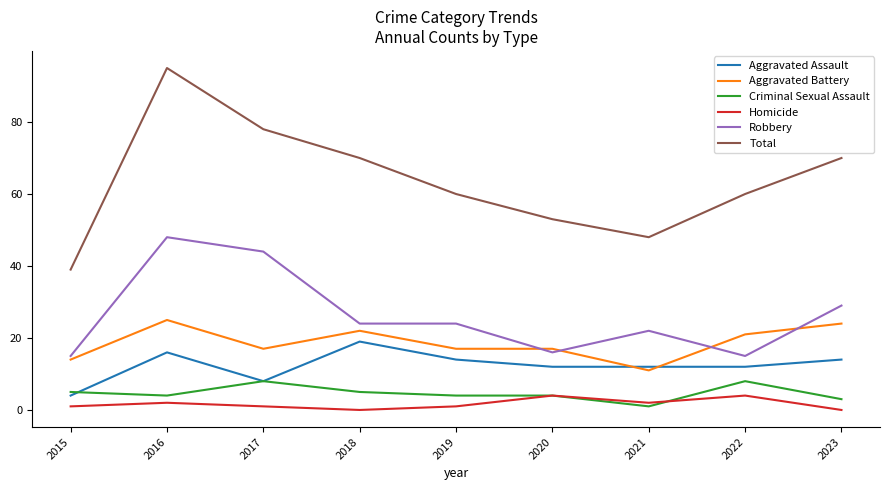

Which series ends up on top after the final intersection of Criminal Sexual Assault and Homicide?

Criminal Sexual Assault